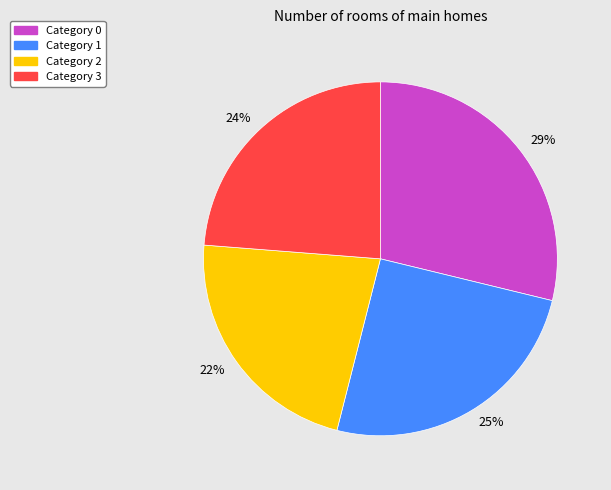

Does any single category account for the majority?

No